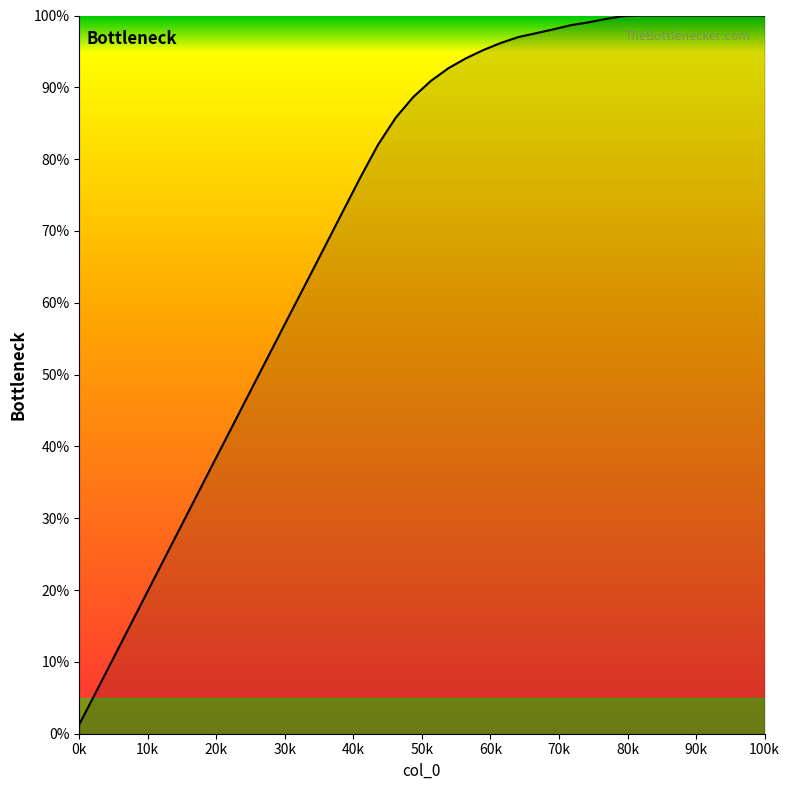

What is the difference between the maximum and minimum values?

98.7